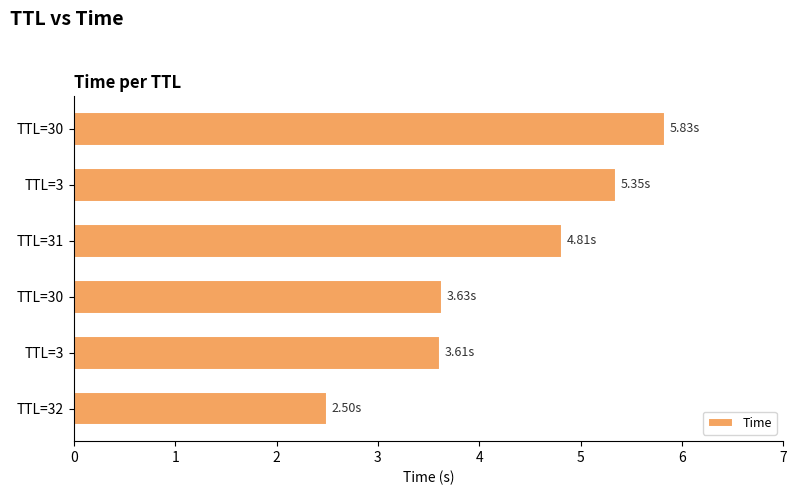

Does the chart contain any negative values?

No